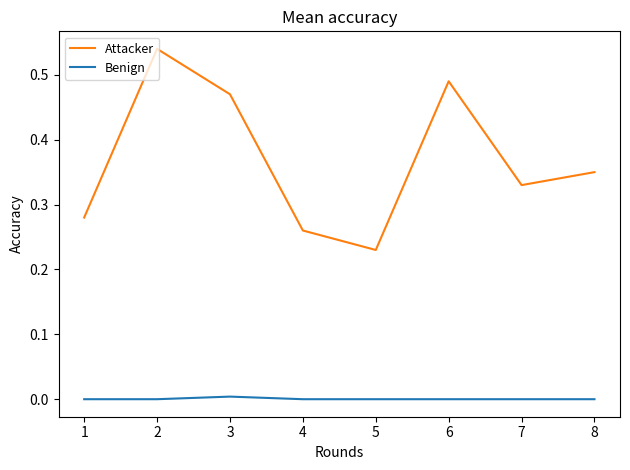

What is the sum of all Attacker values?

3.0